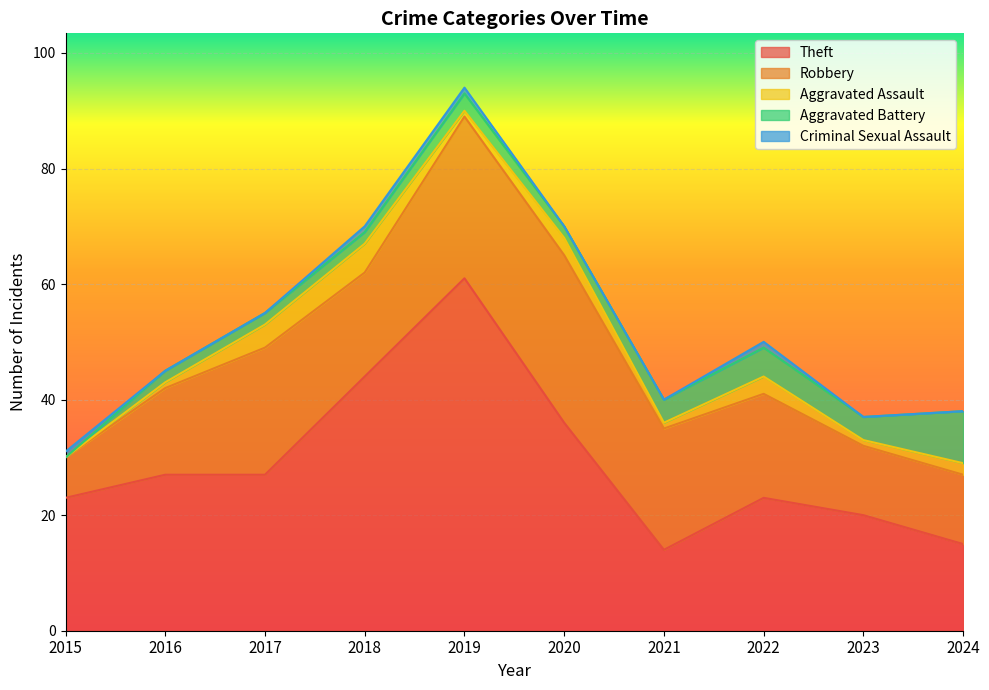

What value does the Aggravated Assault series have at 2017?

4